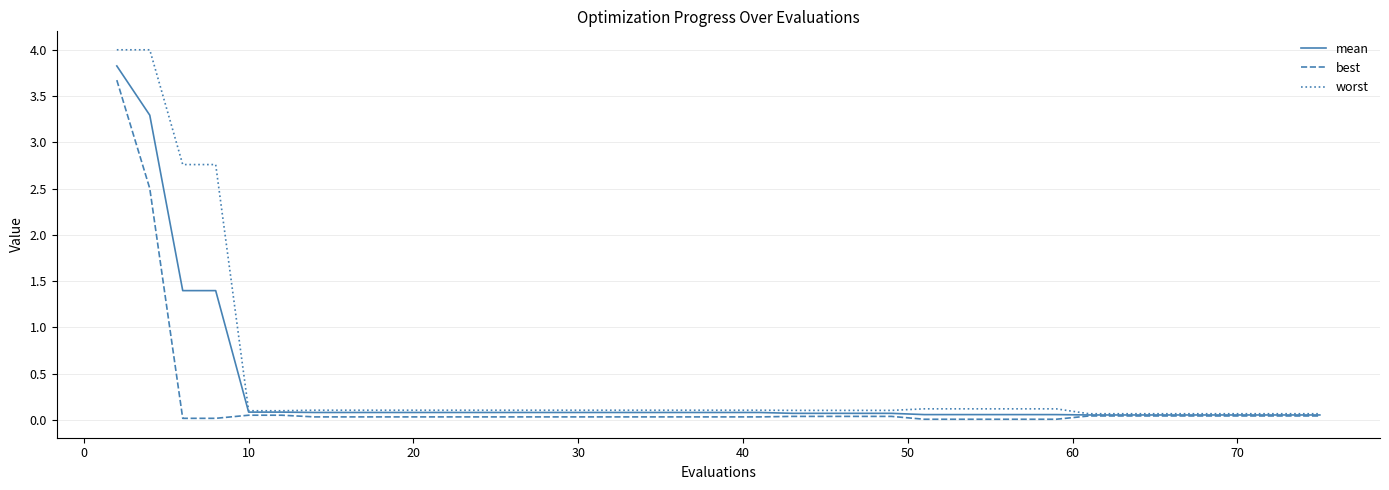

Which series has the widest spread of values?

worst